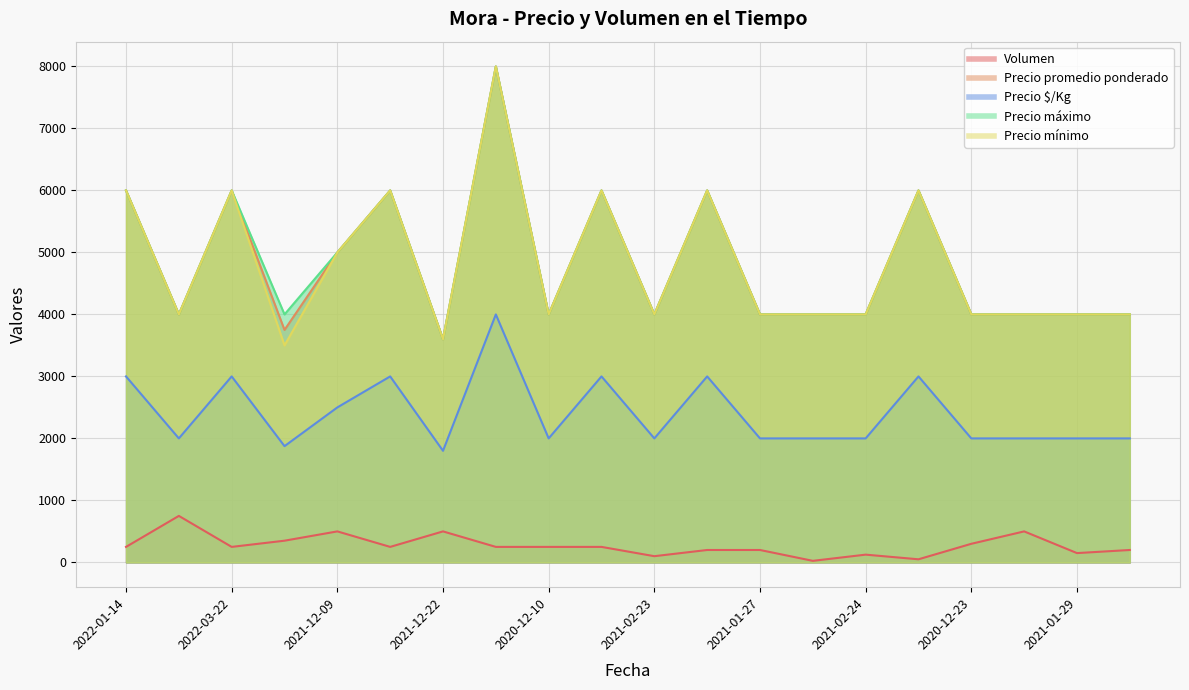

True or false: Precio mínimo has a value of 4000 at 2020-12-10.

True